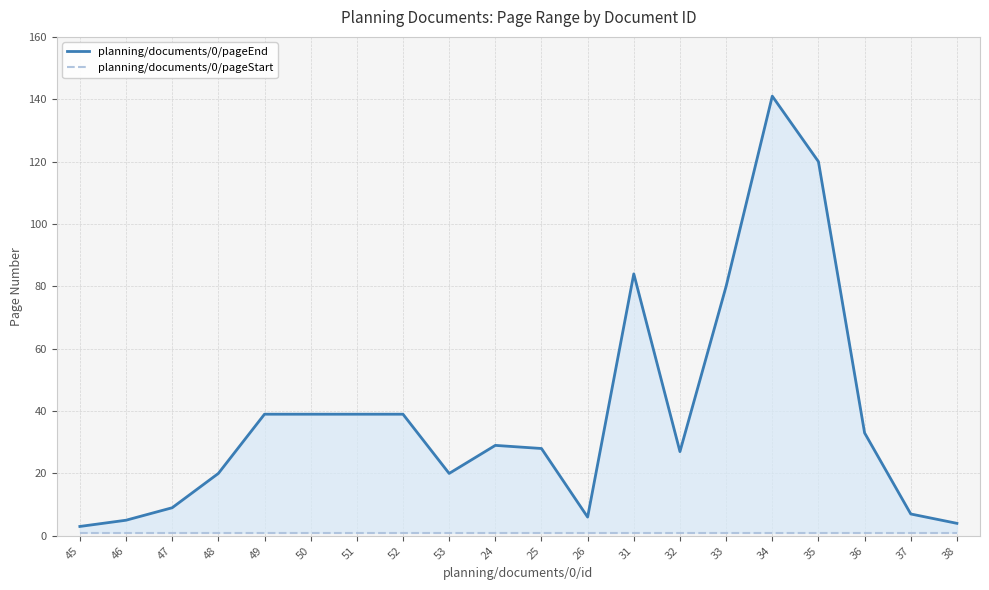

At how many categories does at least one series exceed 26?

12